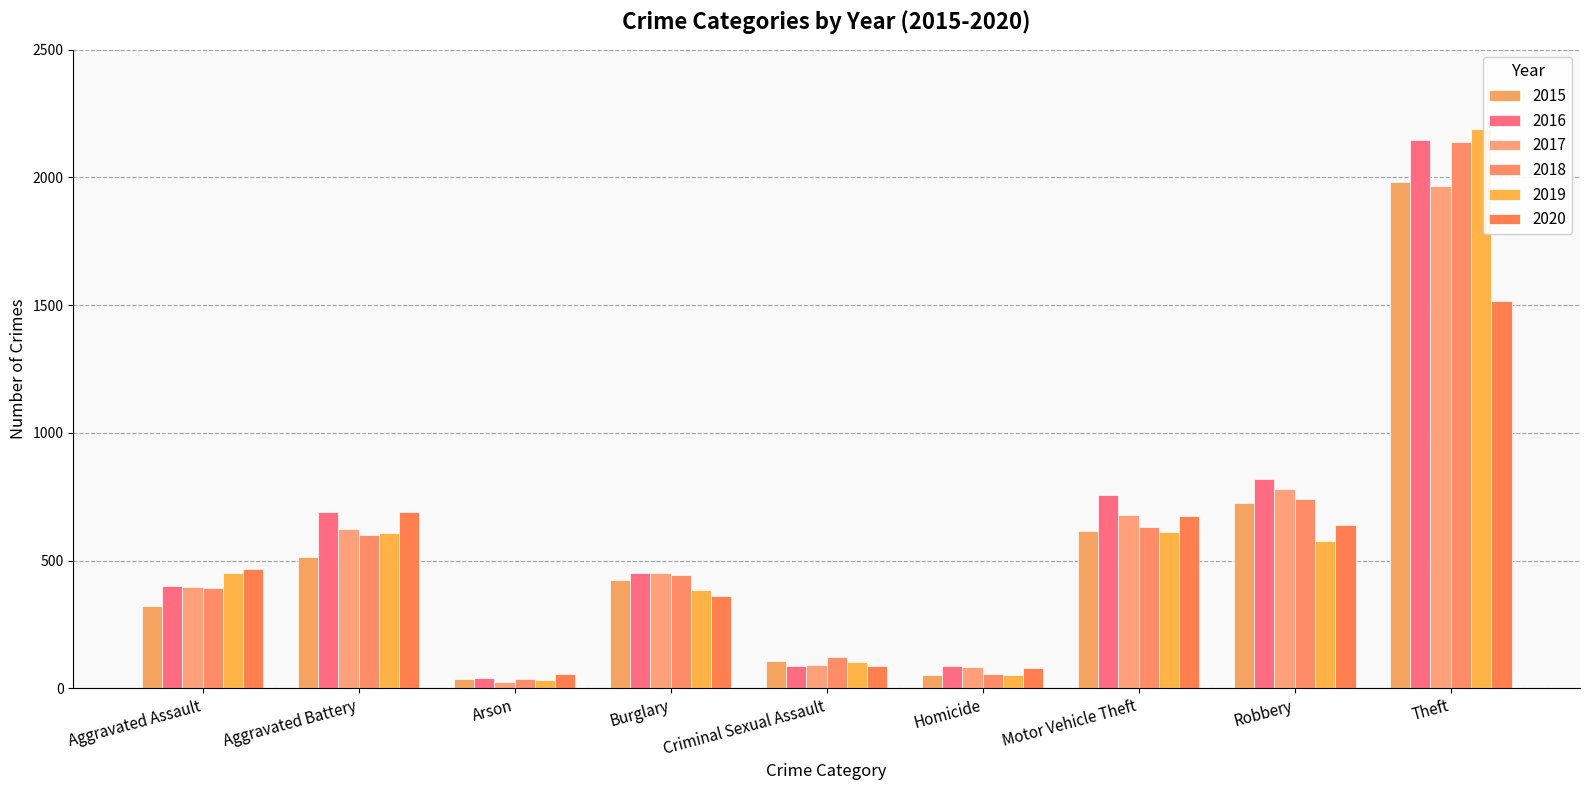

How many bars are there in total?

54